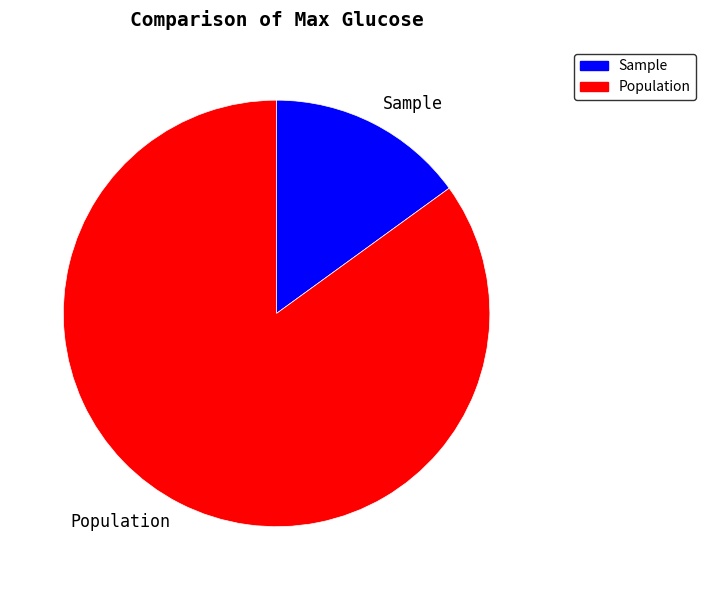

Is there a majority slice in this chart?

Yes